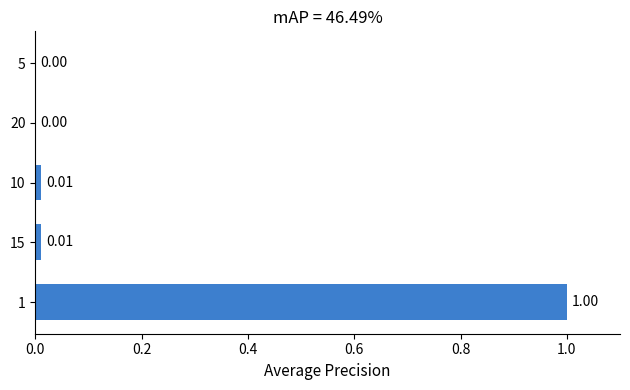

What is the greatest value displayed?

1.0